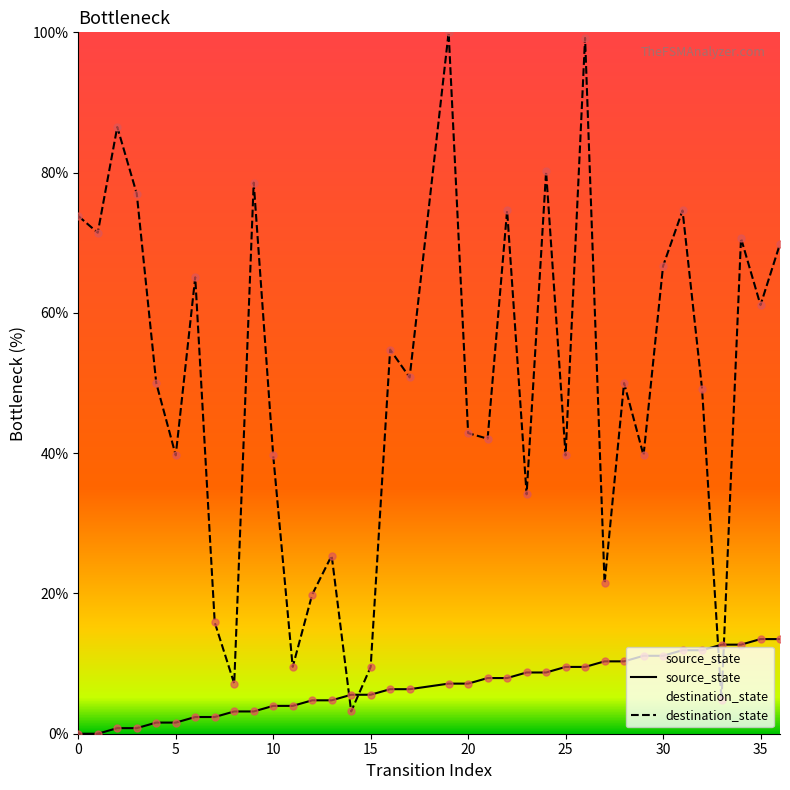

At which category is the sum across all series the highest?

26